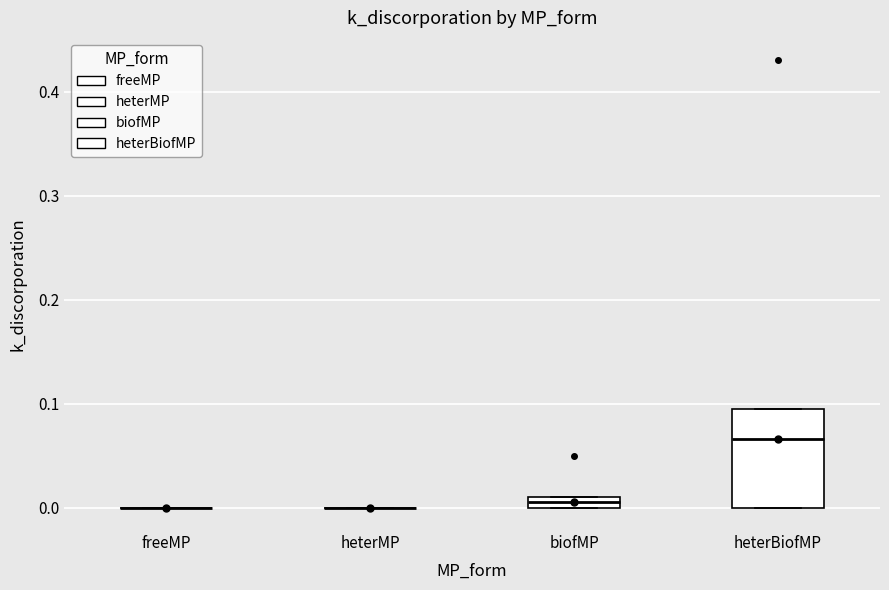

Which box is the tallest, from its lower edge to its upper edge?

heterBiofMP